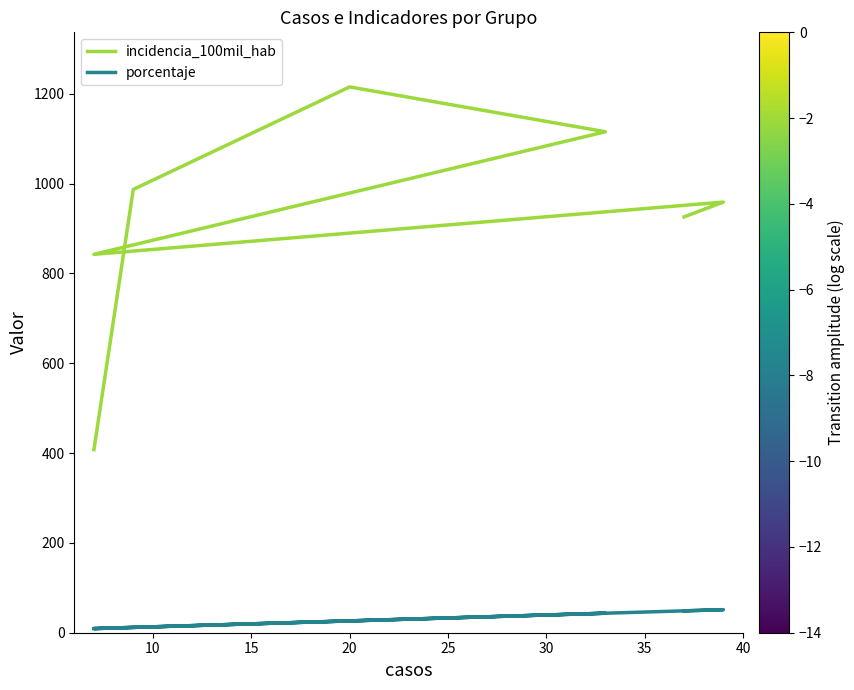

What are all the series names shown in the legend?

incidencia_100mil_hab, porcentaje